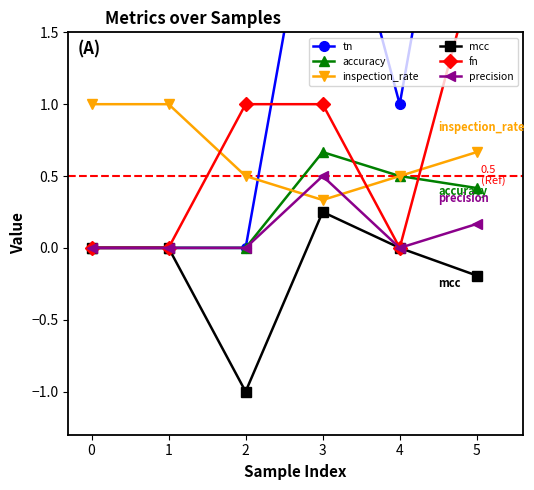

The accuracy series shows 0.7 at 3. True or false?

True